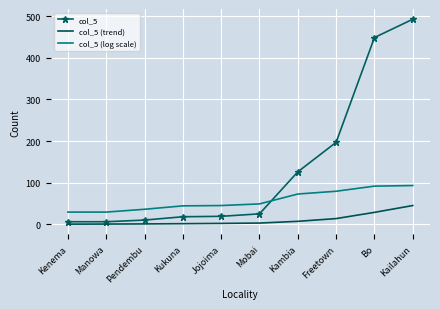

Is it true that col_5 equals 720.1 at Bo?

False